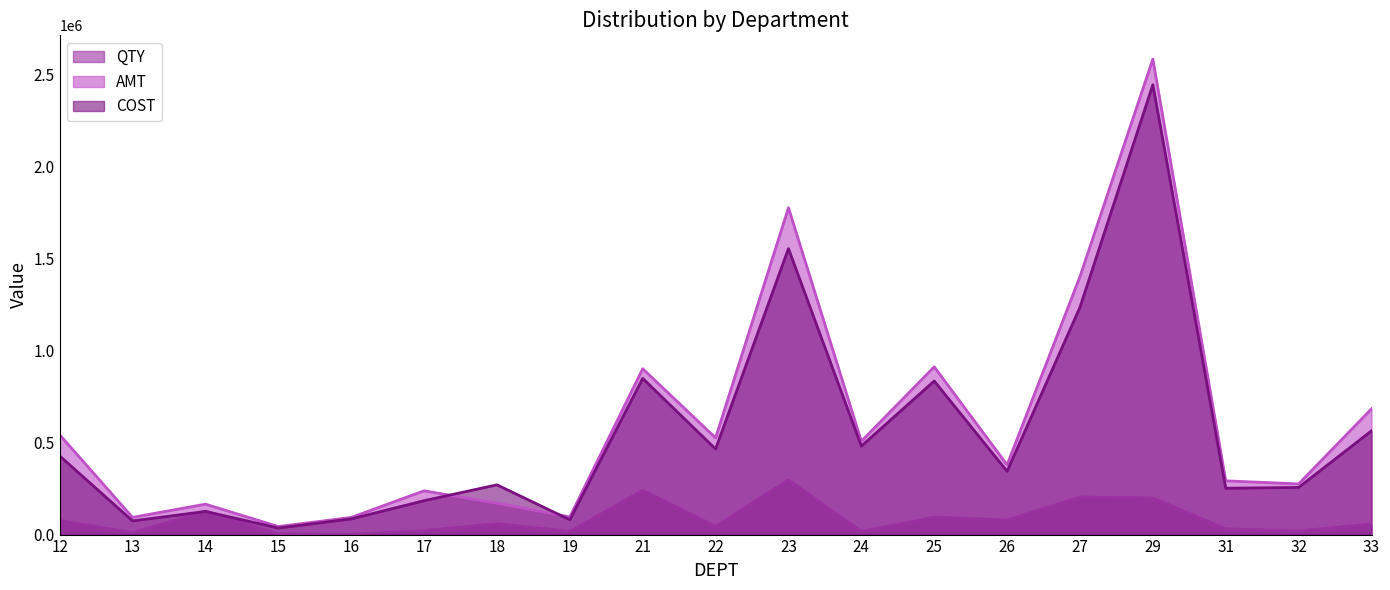

What is the average value of the QTY series?

84422.7